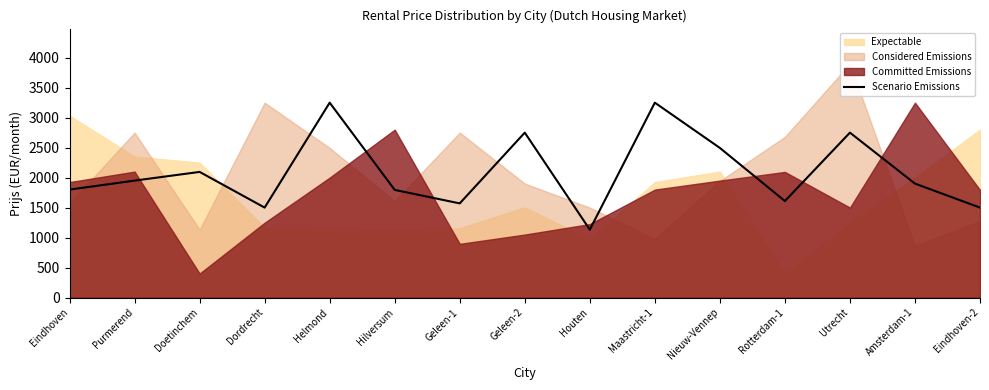

True or false: the data shows 2095 at Doetinchem.

True